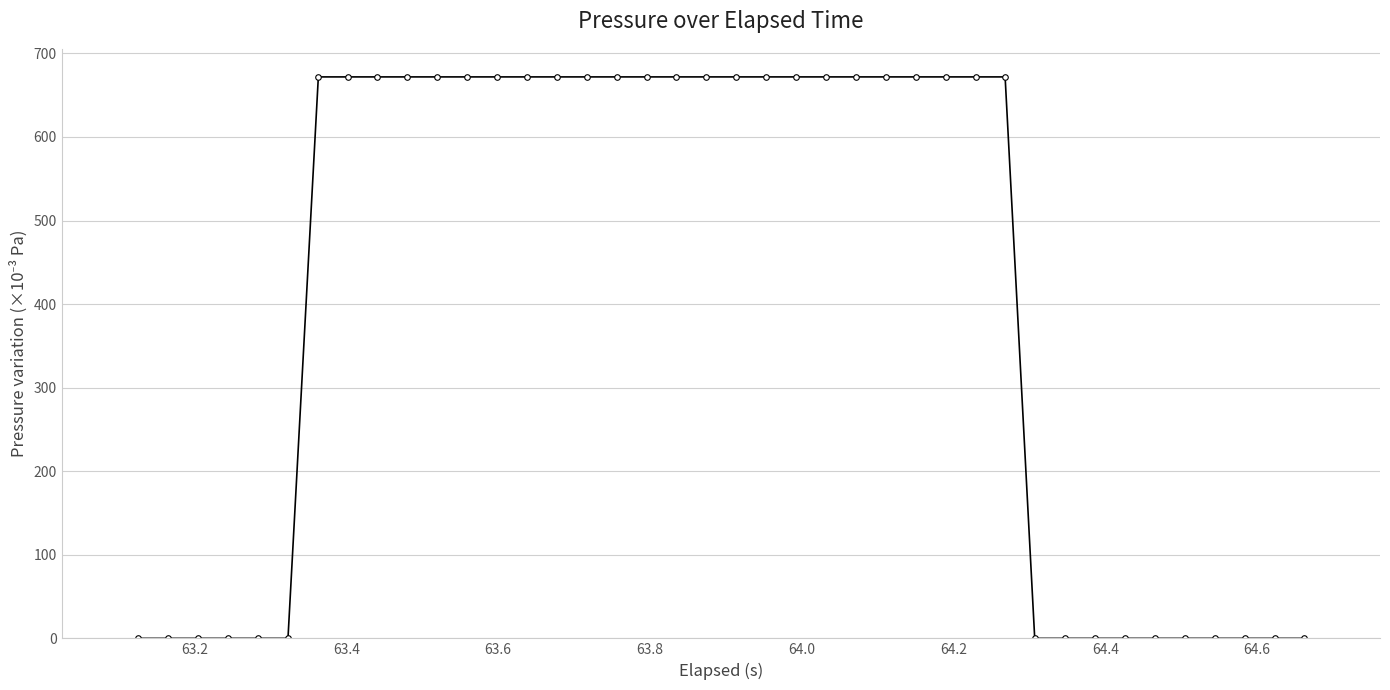

Reading left to right, list all the values displayed in this chart.

0.0	0.0	0.0	0.0	0.0	0.0	671.9	671.9	671.9	671.9	671.9	671.9	671.9	671.9	671.9	671.9	671.9	671.9	671.9	671.9	671.9	671.9	671.9	671.9	671.9	671.9	671.9	671.9	671.9	671.9	0.0	0.0	0.0	0.0	0.0	0.0	0.0	0.0	0.0	0.0